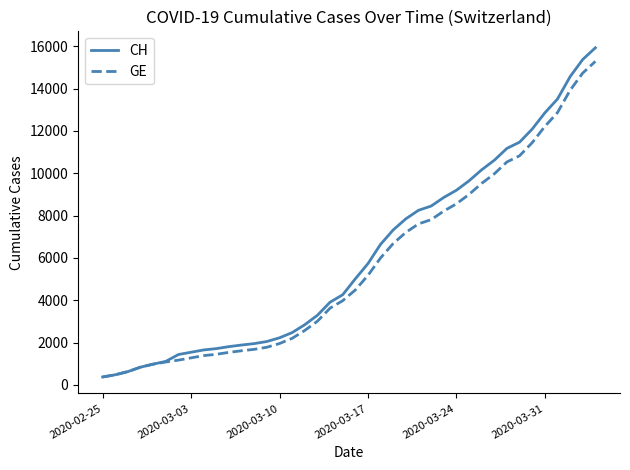

What is the minimum value for CH?

375